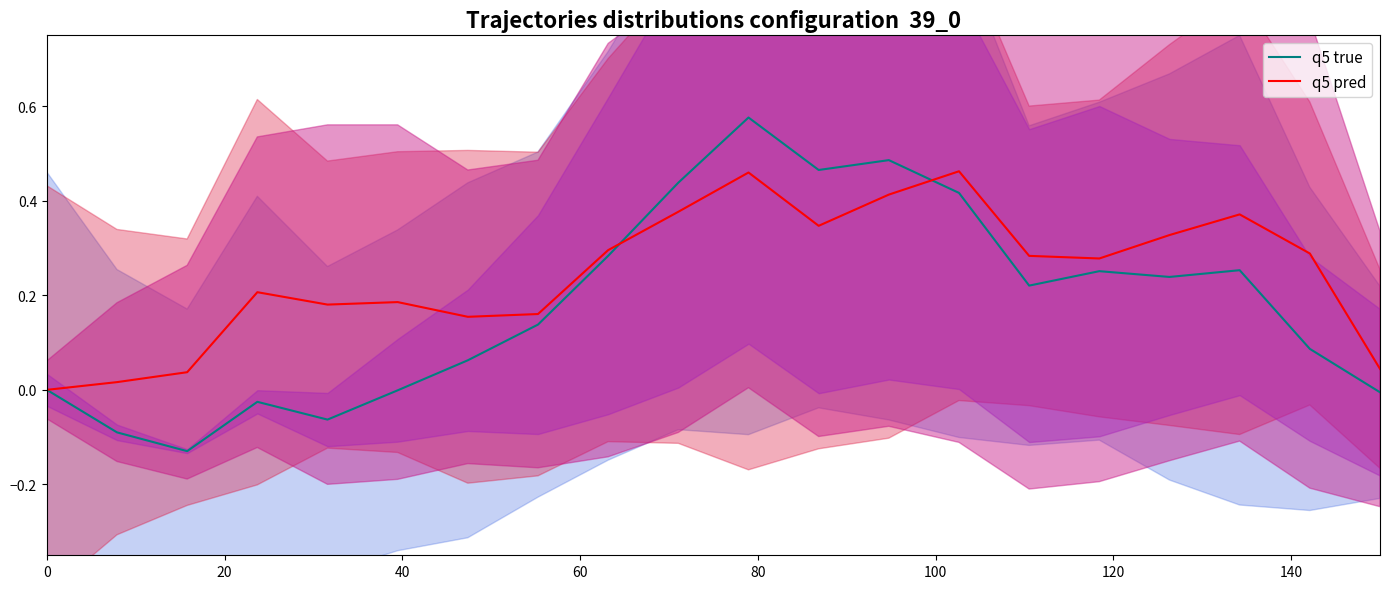

What is the average value of the q5 pred series?

0.2